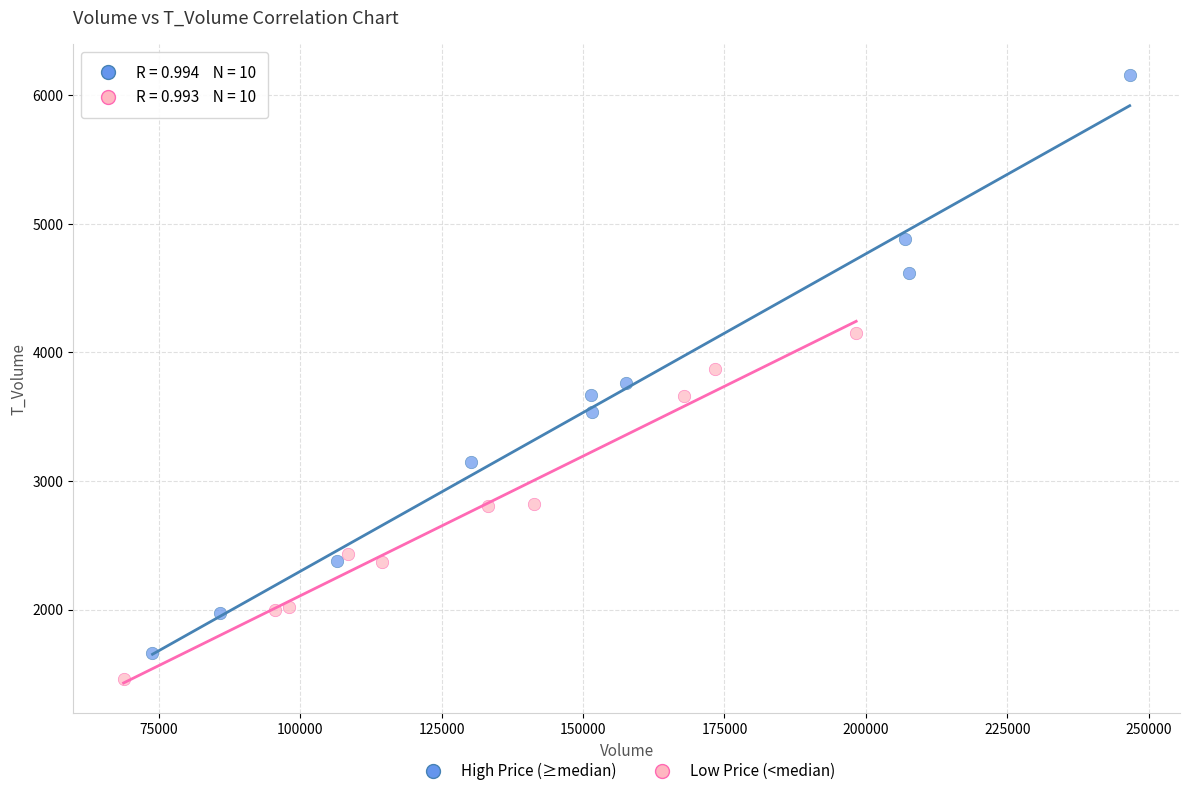

Which series contains the highest Y value?

High Price (≥median)